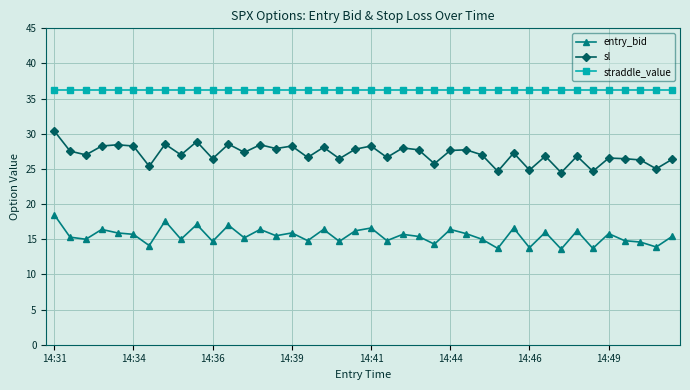

Which series has the largest total across all categories?

straddle_value